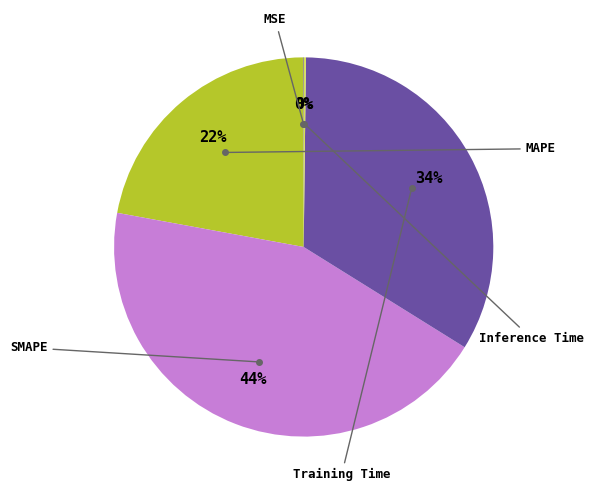

Is there a majority slice in this chart?

No